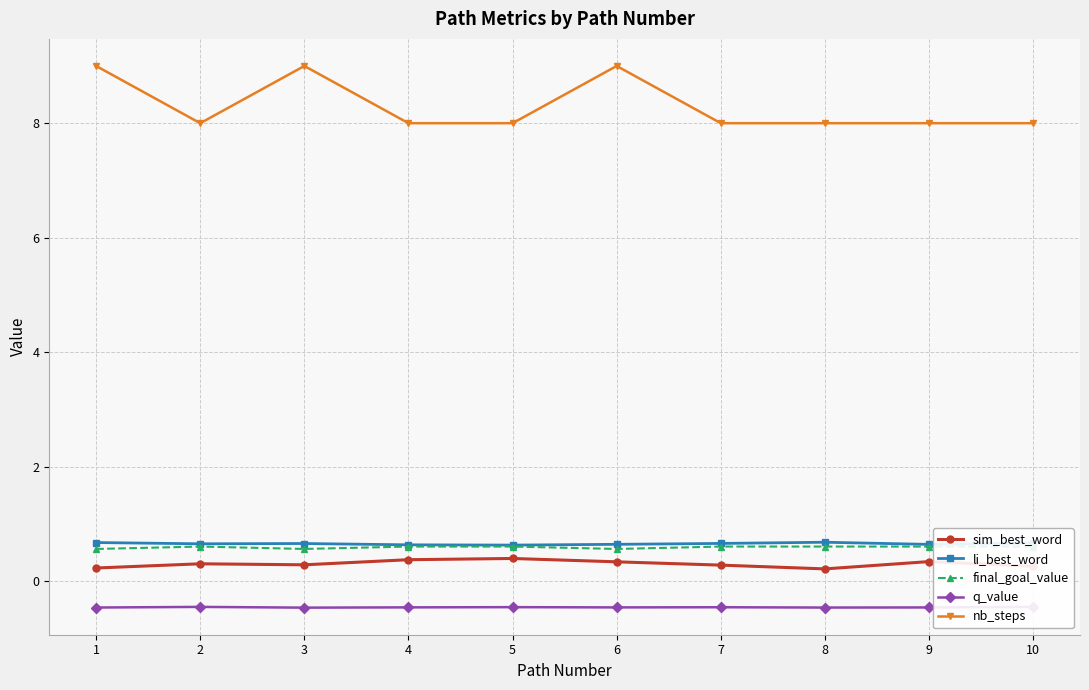

True or false: final_goal_value has a value of 0.2 at 9.

False